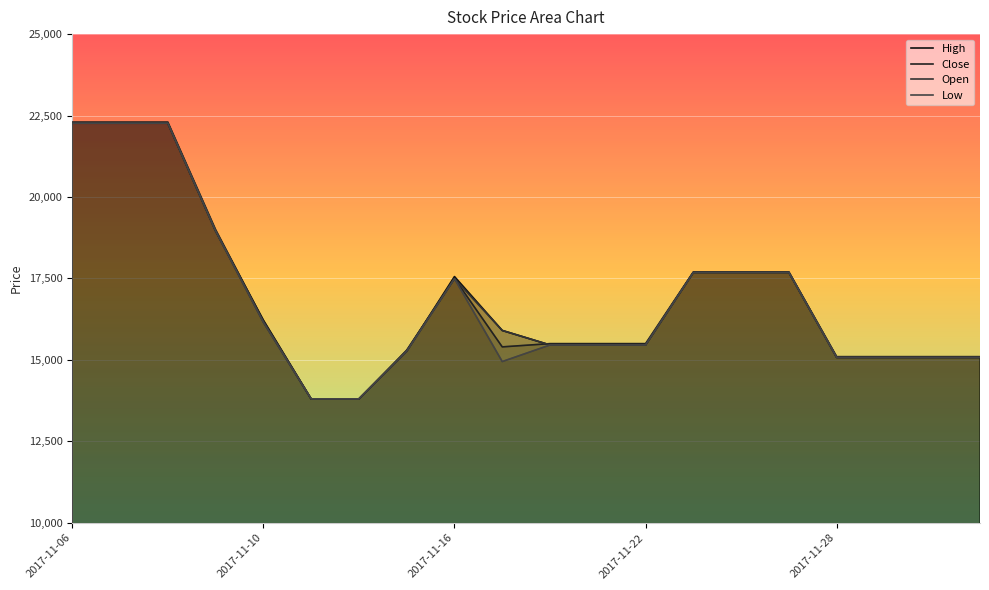

Read the Close value at 2017-11-28, to the nearest 10.

15100